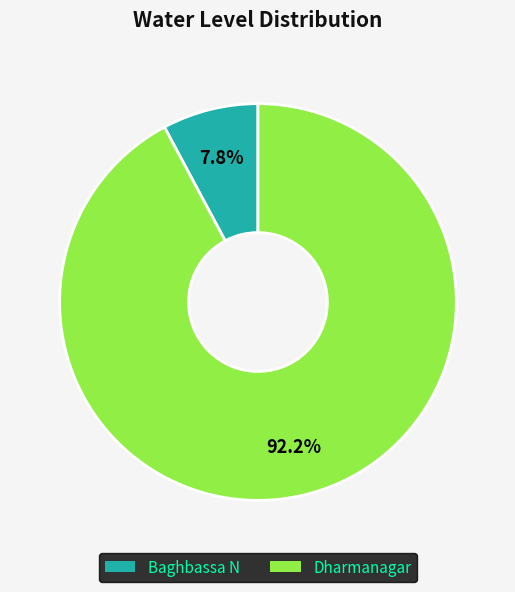

The Dharmanagar slice represents 99% of the pie. True or false?

False